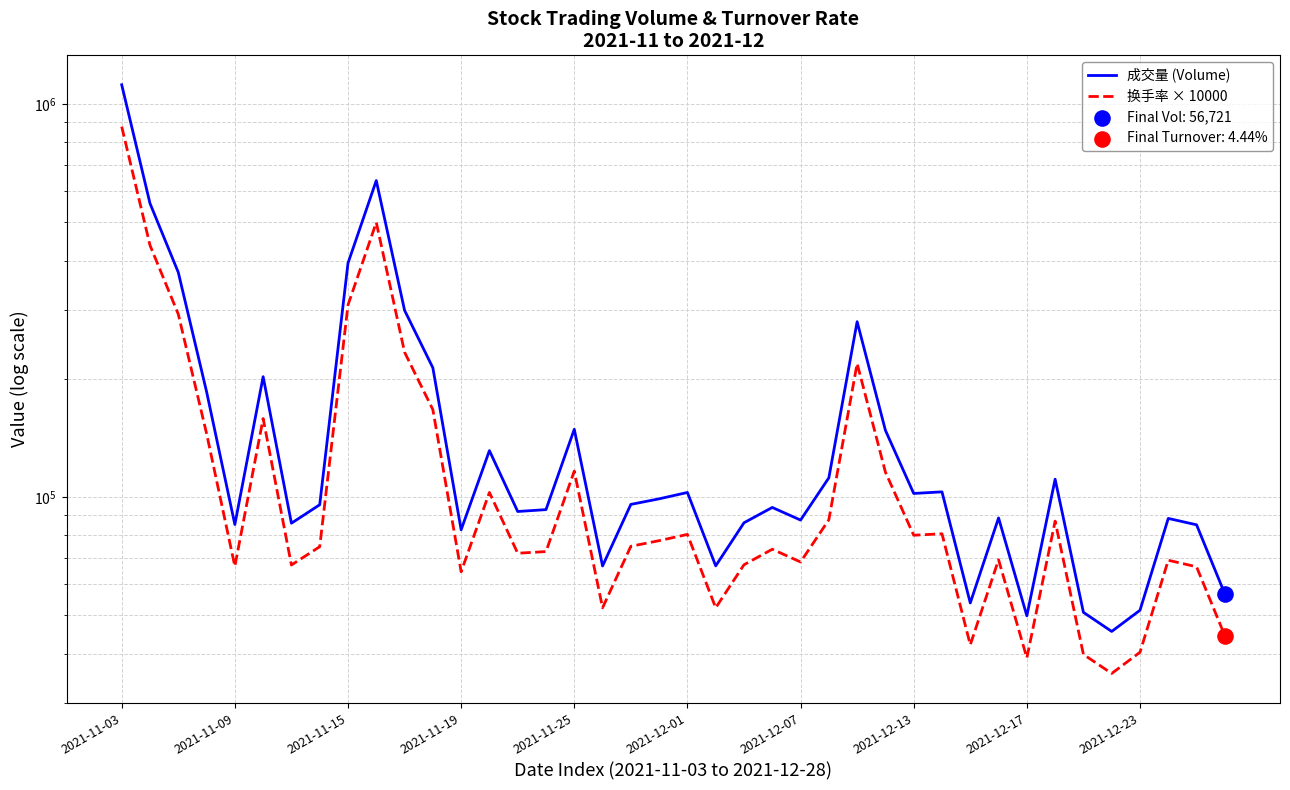

Which series has the largest total across all categories?

成交量 (Volume)